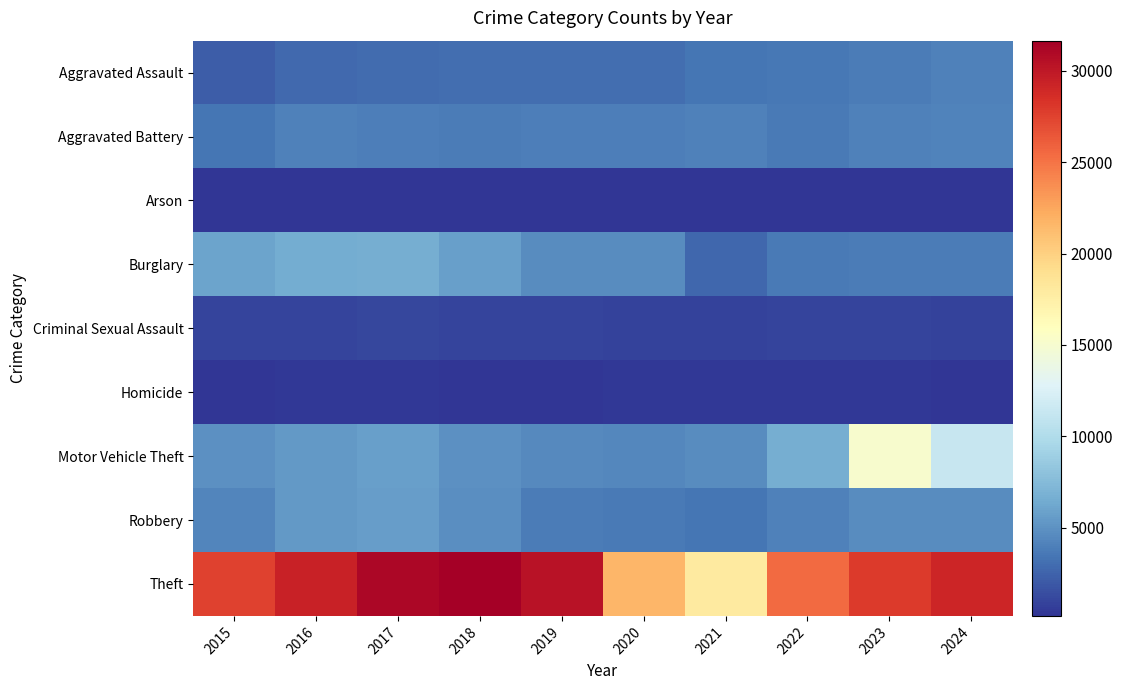

At how many categories does at least one series exceed 28202?

5